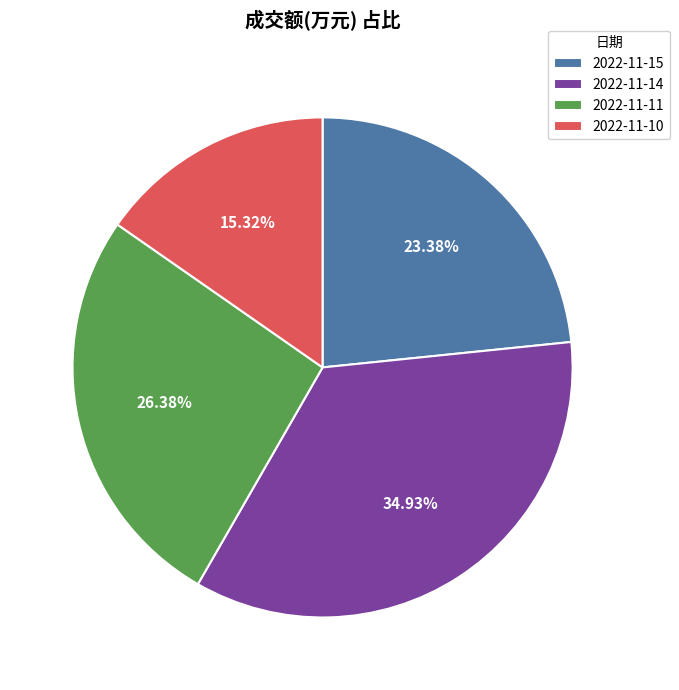

Is it true that 2022-11-15 is 23% of the pie?

True